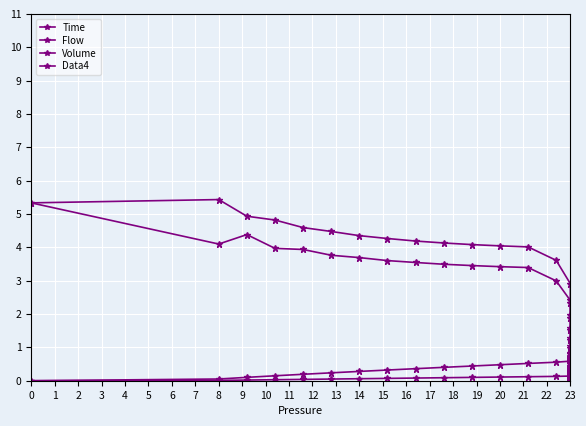

Is the value of Flow at 0 greater than the value of Time at 13?

Yes